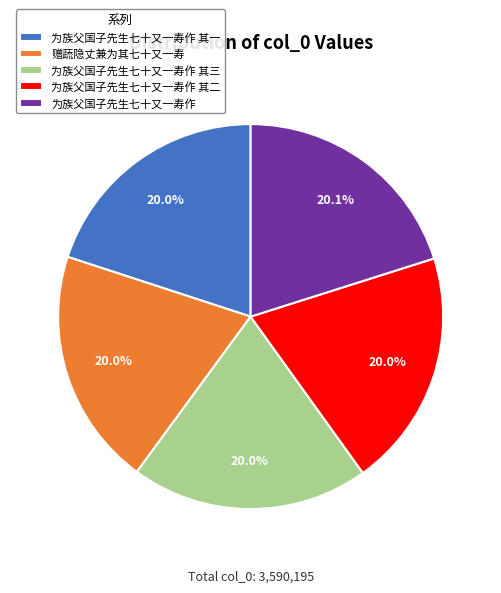

To the nearest percent, what percentage of the pie is 为族父国子先生七十又一寿作?

20%